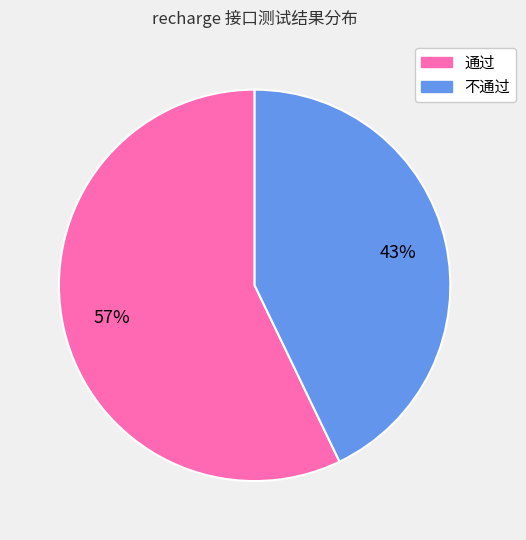

Between 不通过 and 通过, which is larger?

通过